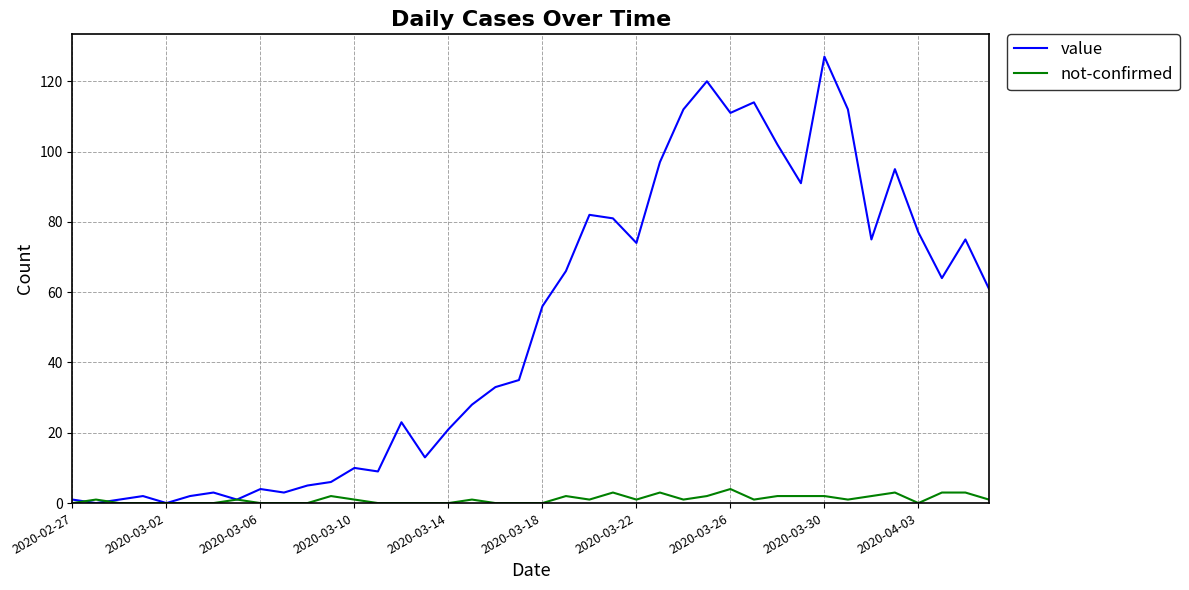

List the series in order of their overall mean, lowest first.

not-confirmed, value